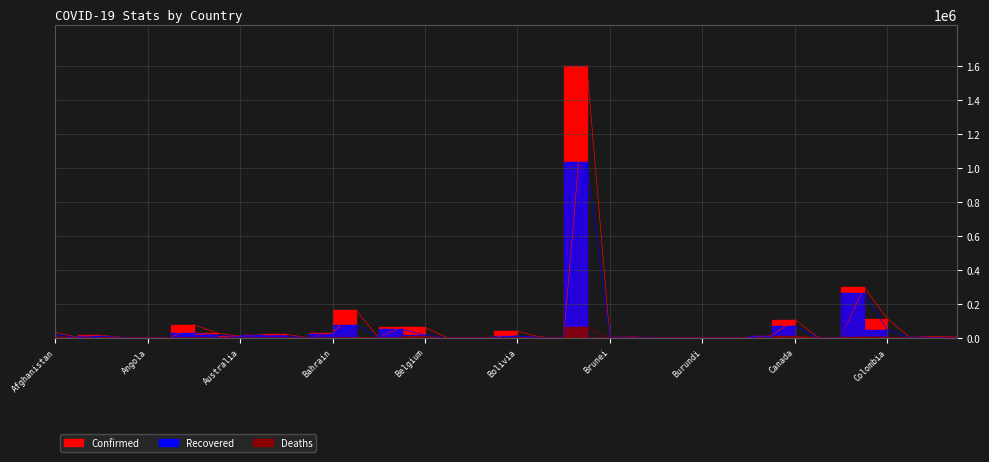

What is the total value across all series at Cambodia?

272